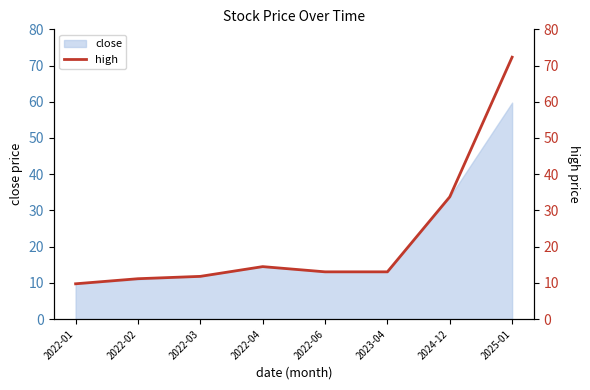

The chart shows a value of 18.3 at 2022-03. True or false?

False